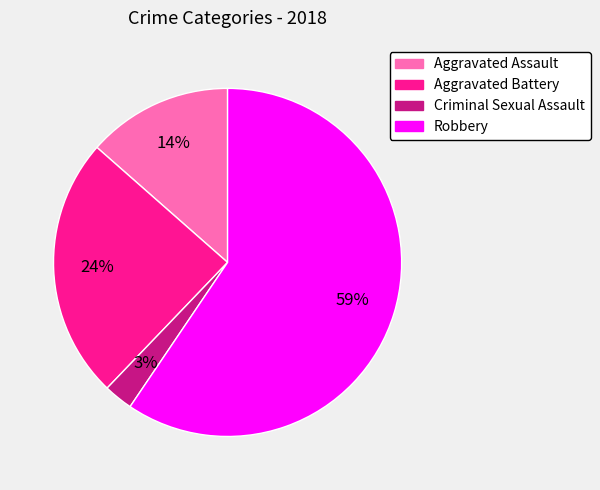

How many segments does this pie chart have?

4